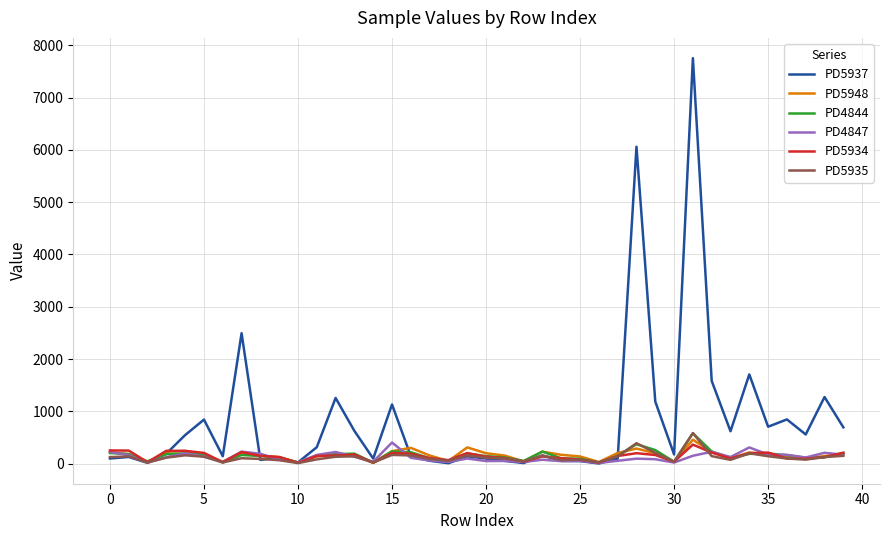

How many lines are shown in the chart?

6